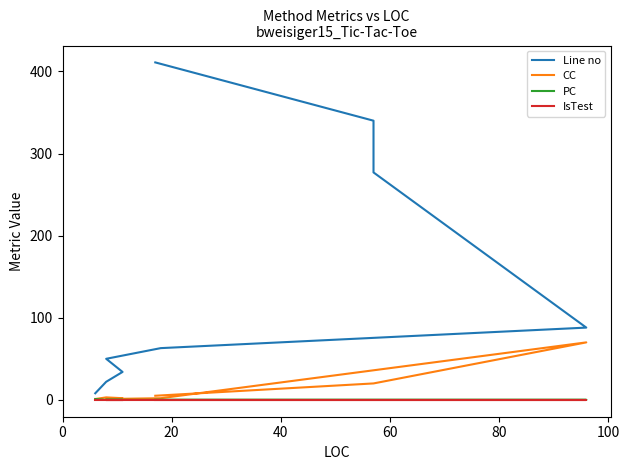

What is the sum of all Line no values?

1293